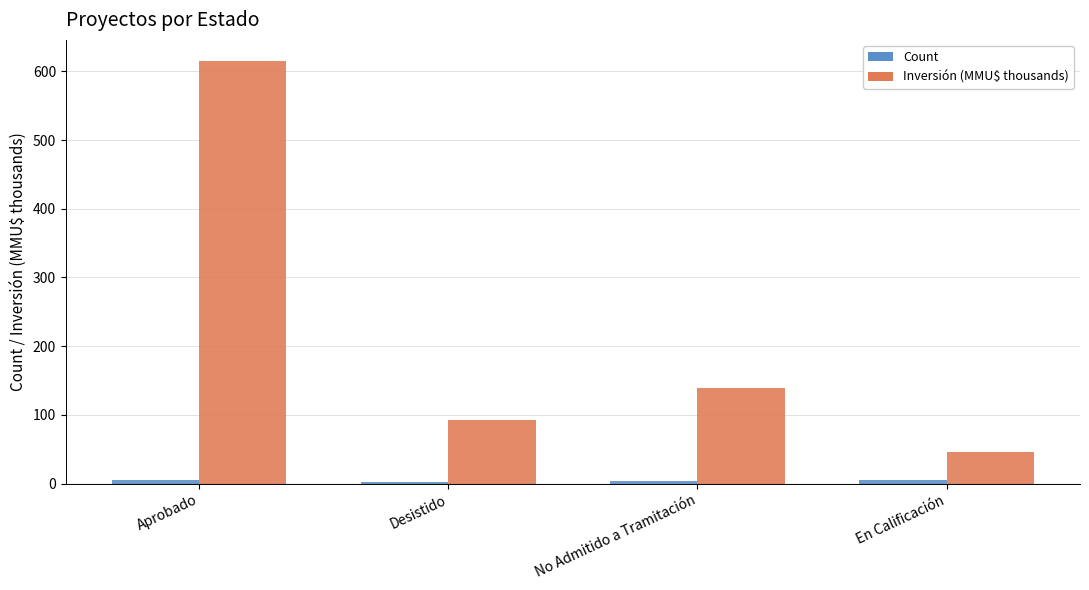

What is the difference between the maximum and minimum values in the Inversión (MMU$ thousands) series?

568.9